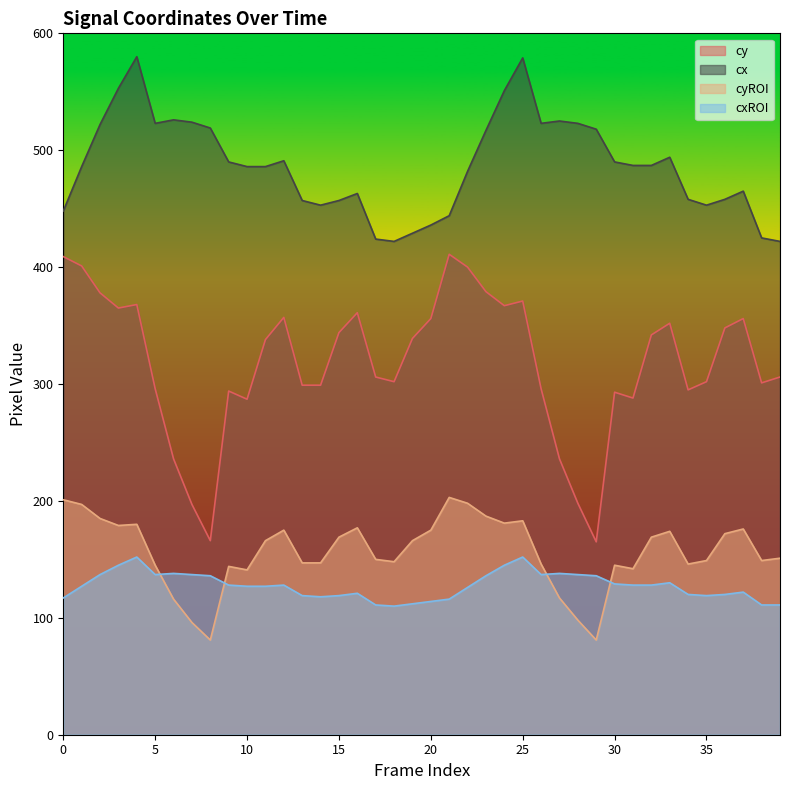

What is the difference between the second highest and minimum values in the cxROI series?

42